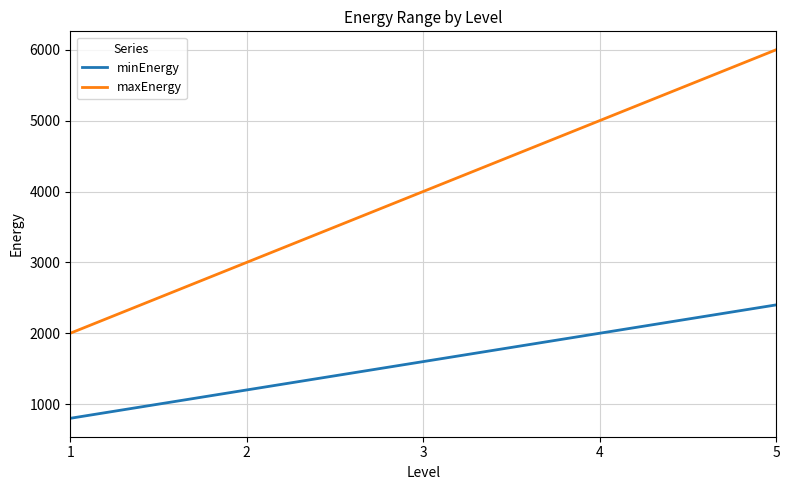

What is the sum of all maxEnergy values?

20000